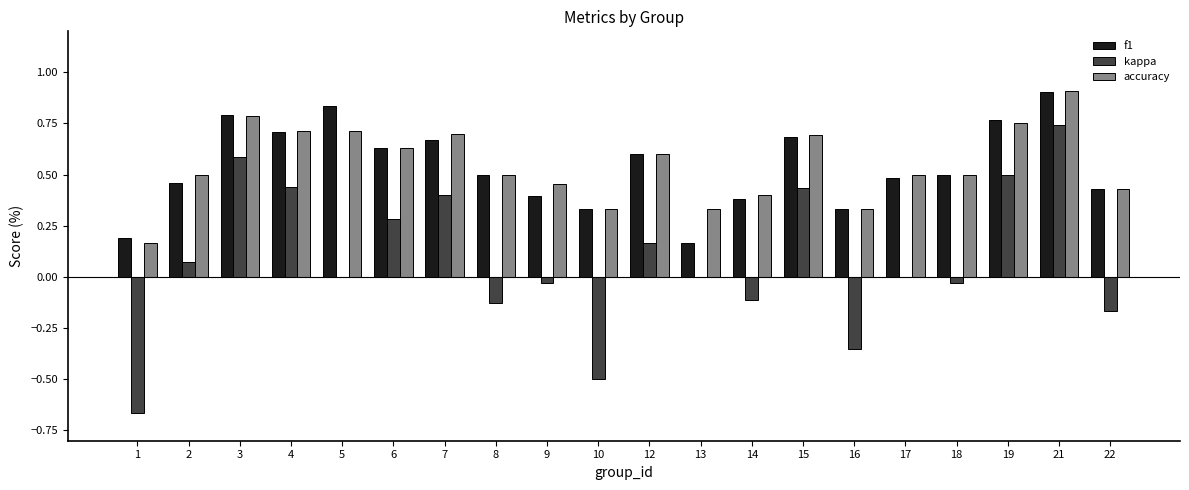

What is the total value across all series at 2?

1.0